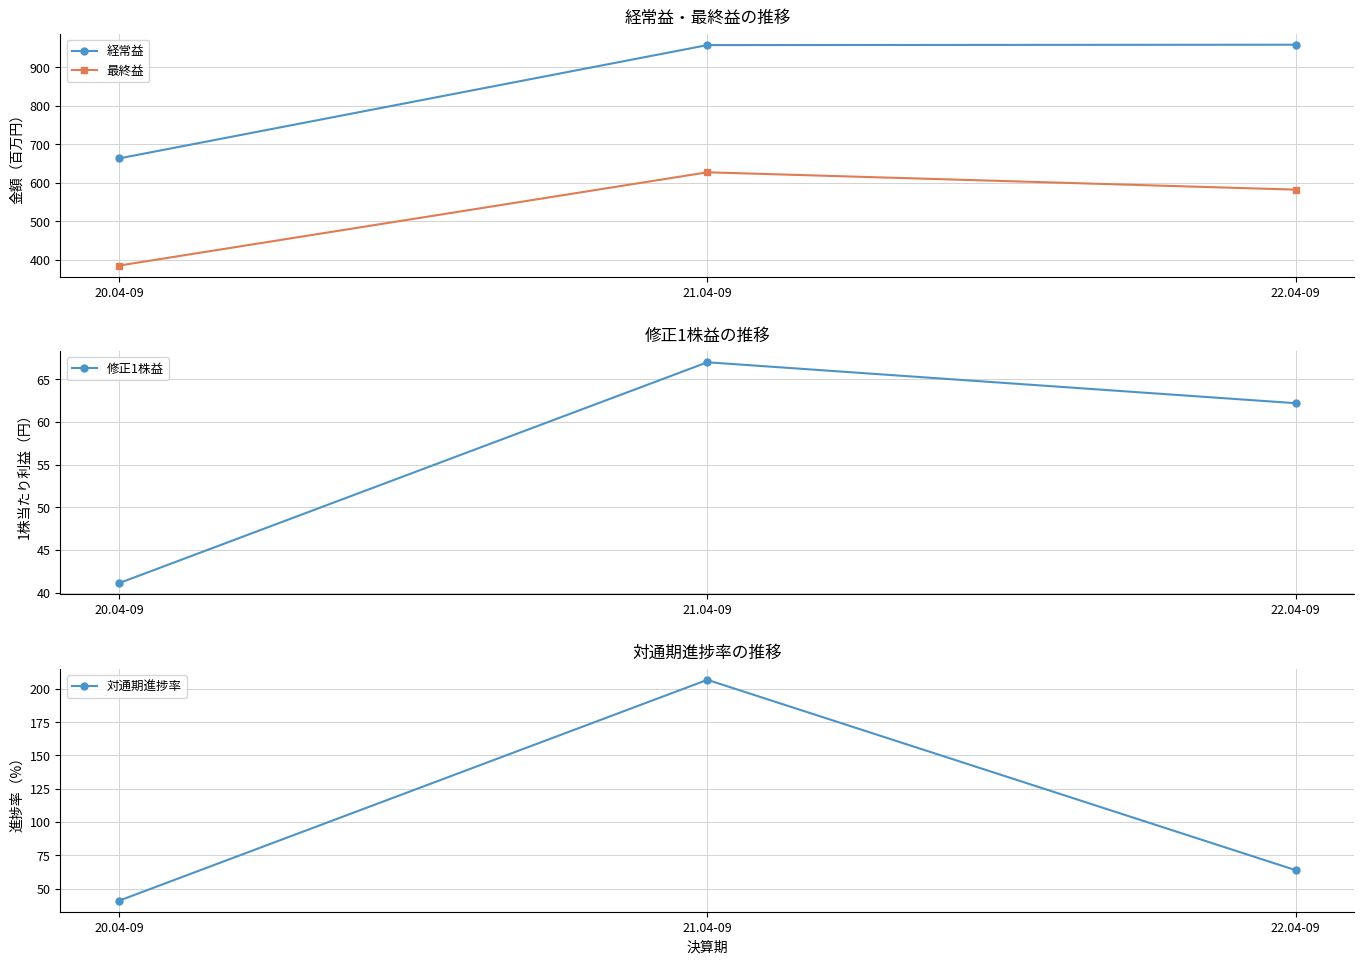

What is the difference between the maximum and second lowest values in the 対通期進捗率 series?

142.8